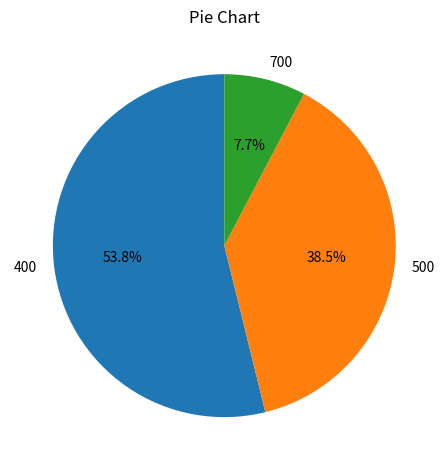

Which slice is the largest?

400